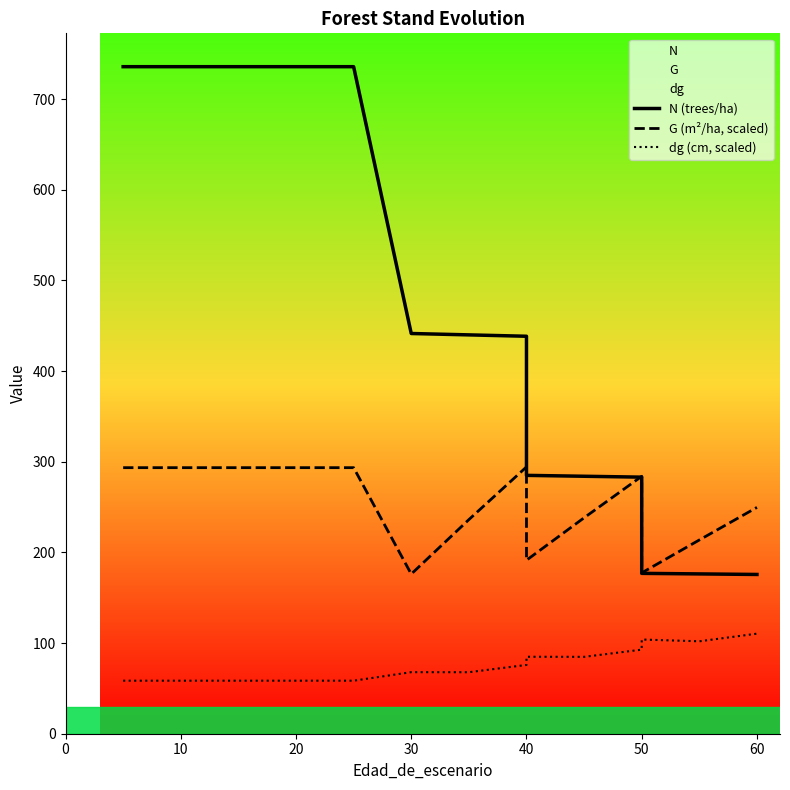

At 0, list the series in order from largest to smallest.

N (trees/ha), G (m²/ha, scaled), dg (cm, scaled)